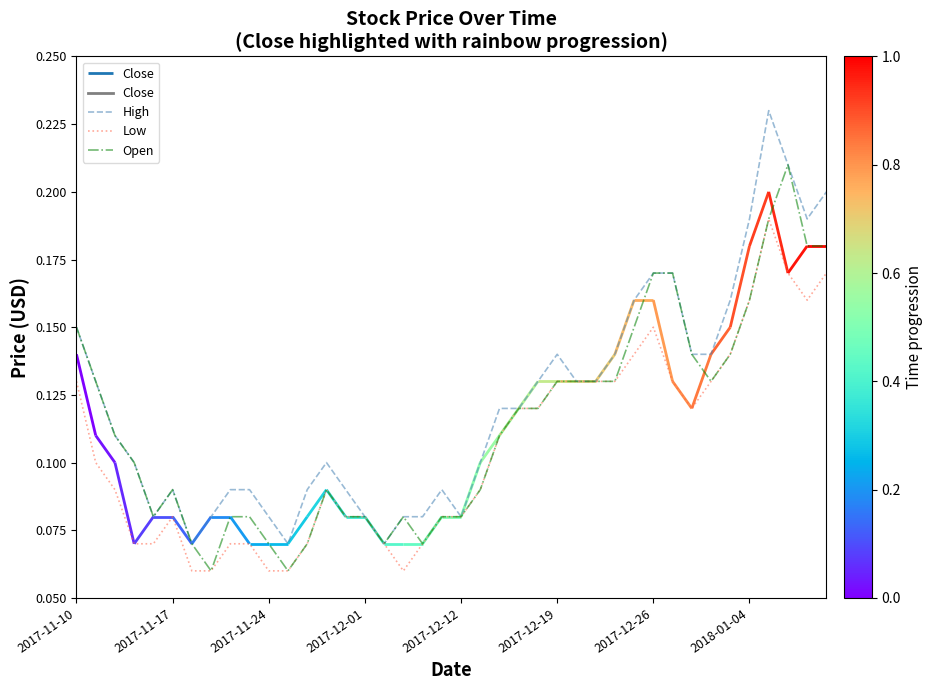

Is this an area chart (filled region under the line)?

No